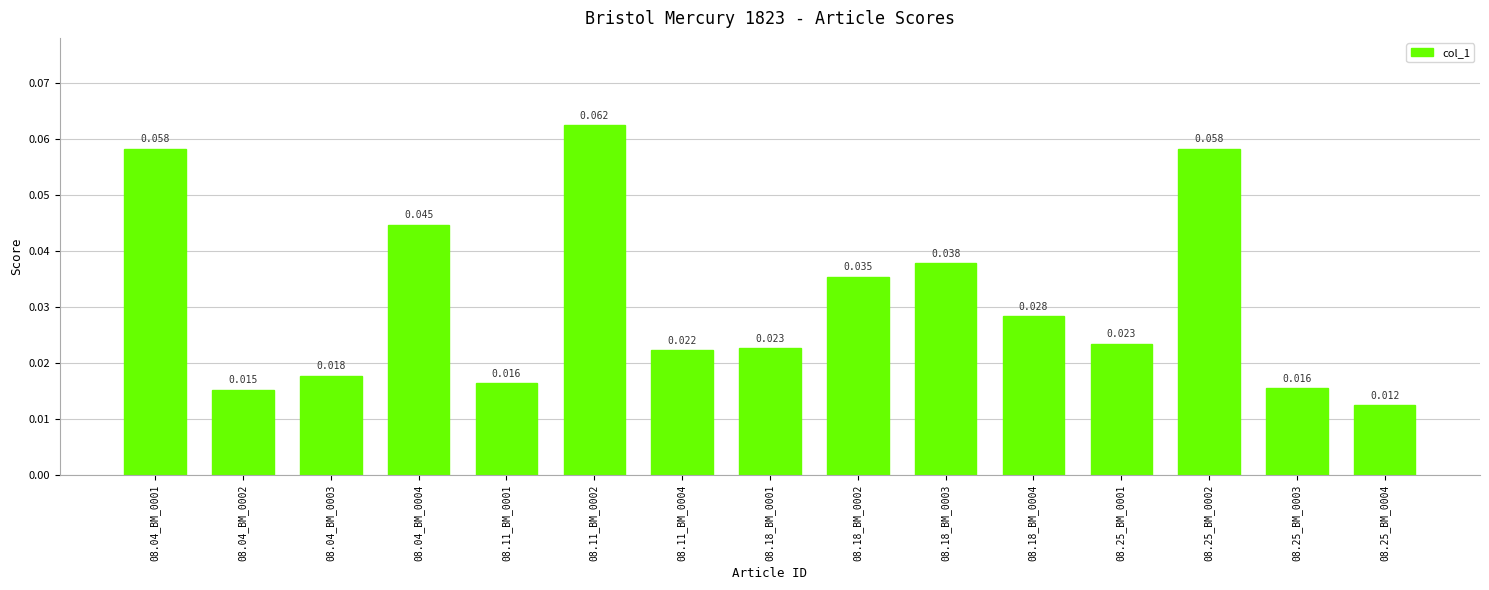

What position from the left is 08.18_BM_0001?

8